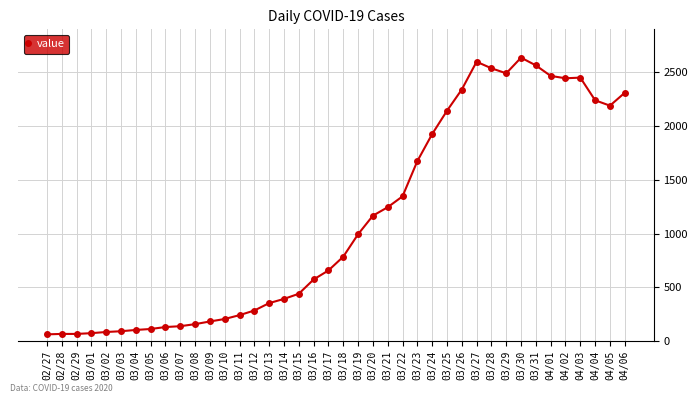

True or false: there are more than 1 points higher than both neighbors.

True